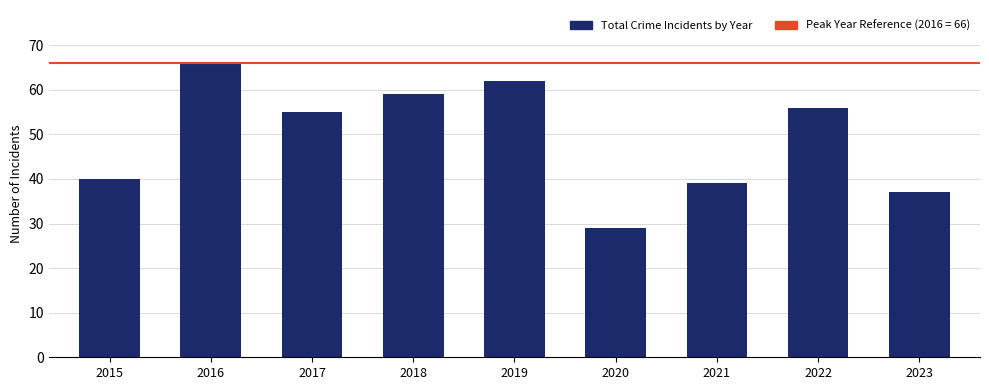

The chart shows a value of 37 at 2023. True or false?

True